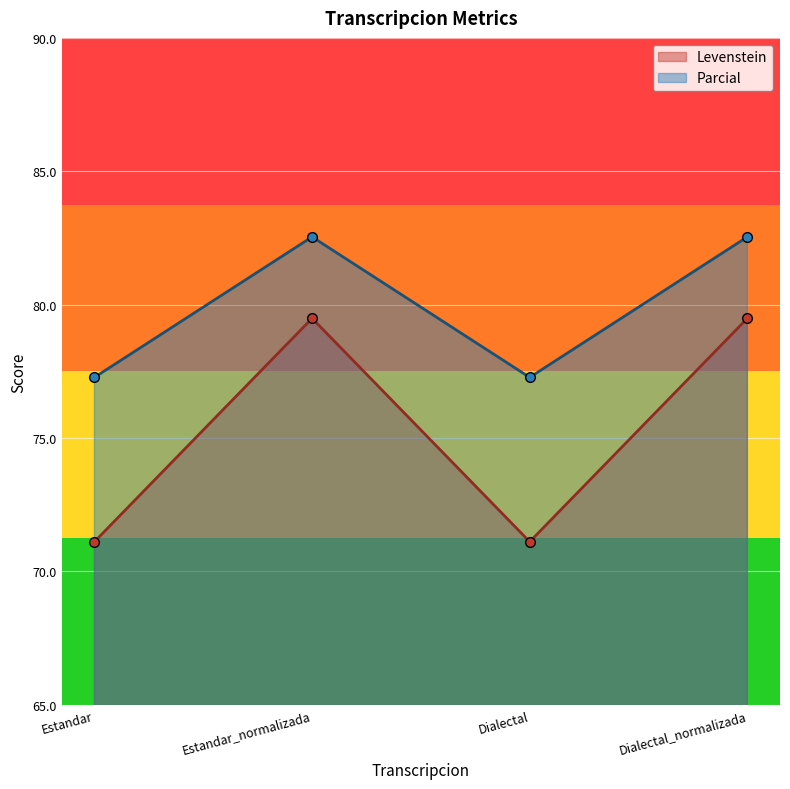

At which category does Parcial reach its first local valley?

Dialectal